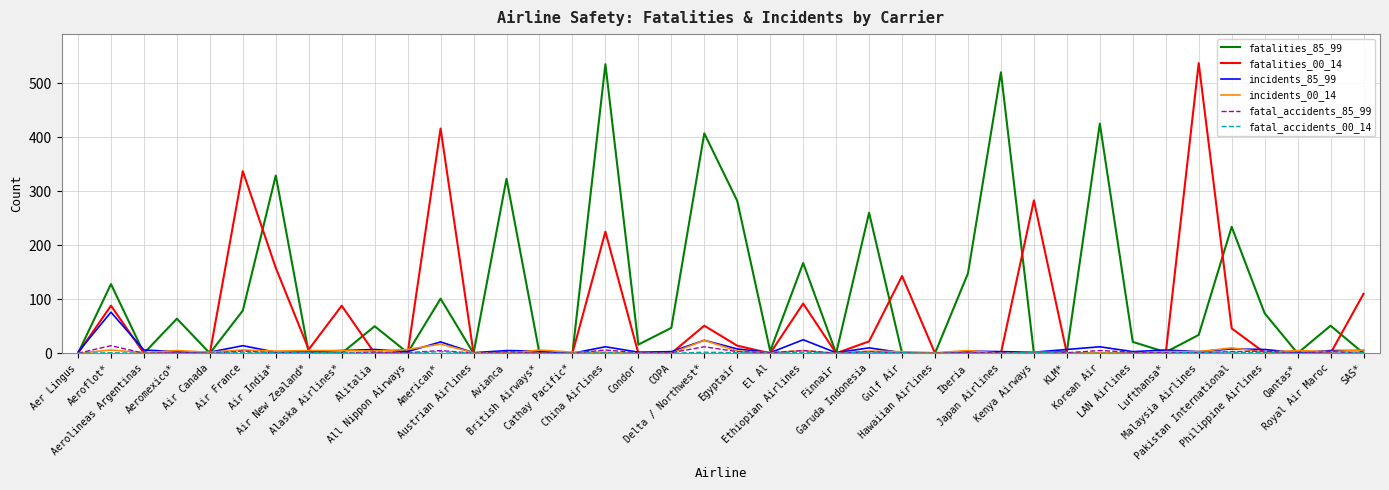

What position from the left is KLM*?

31